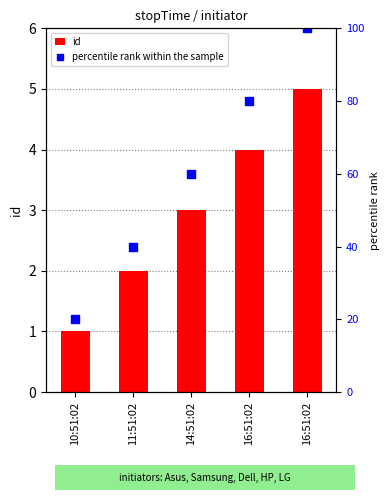

Which series has the largest total across all categories?

percentile rank within the sample